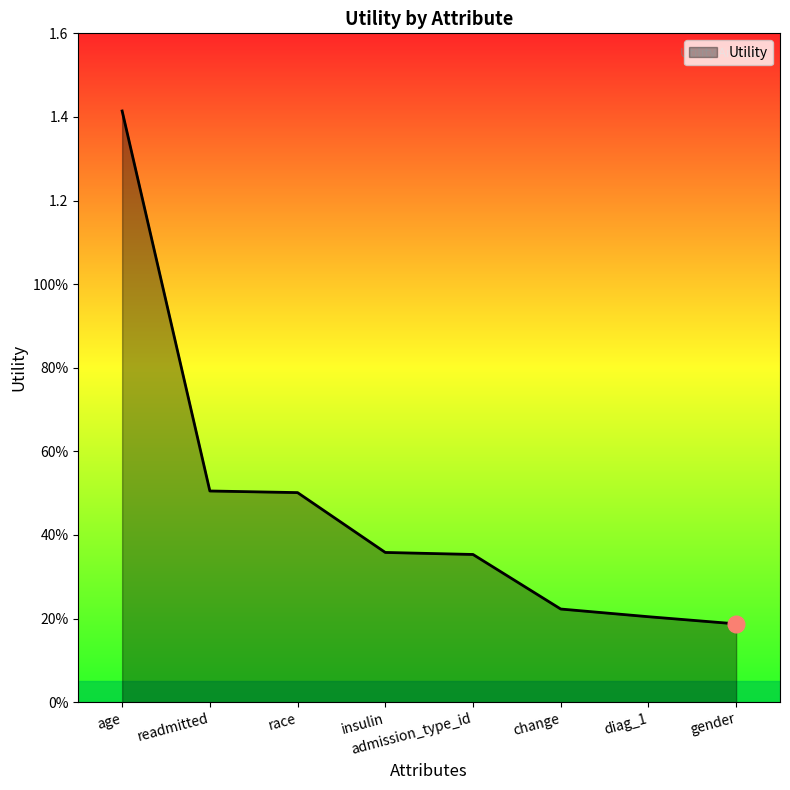

What is the difference between the maximum and minimum values?

1.2